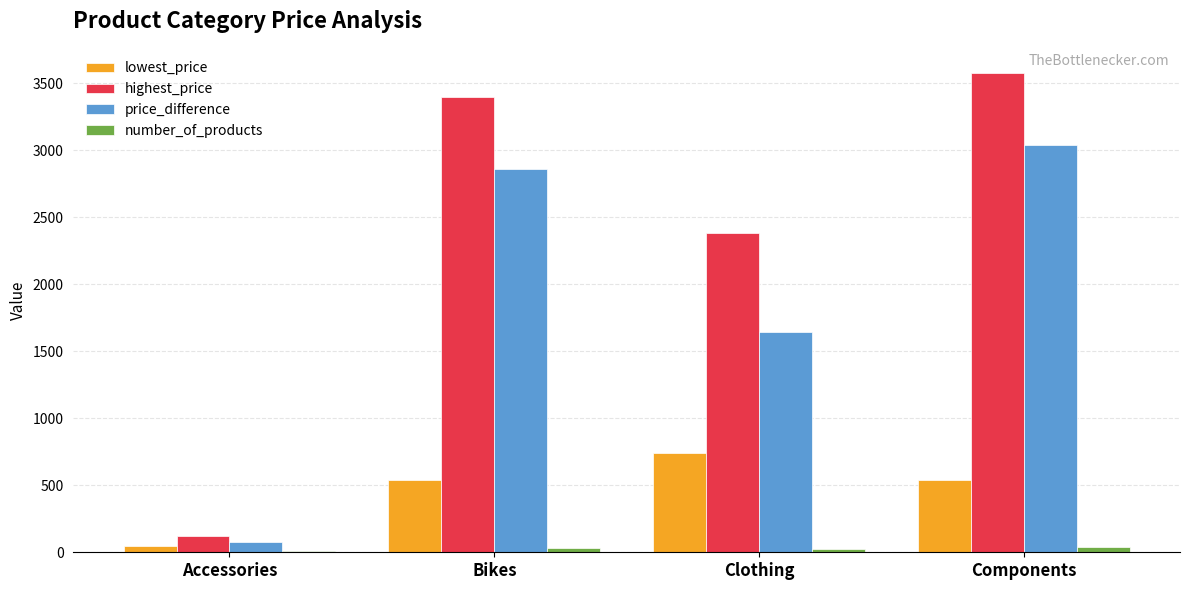

Which series has the largest total across all categories?

highest_price